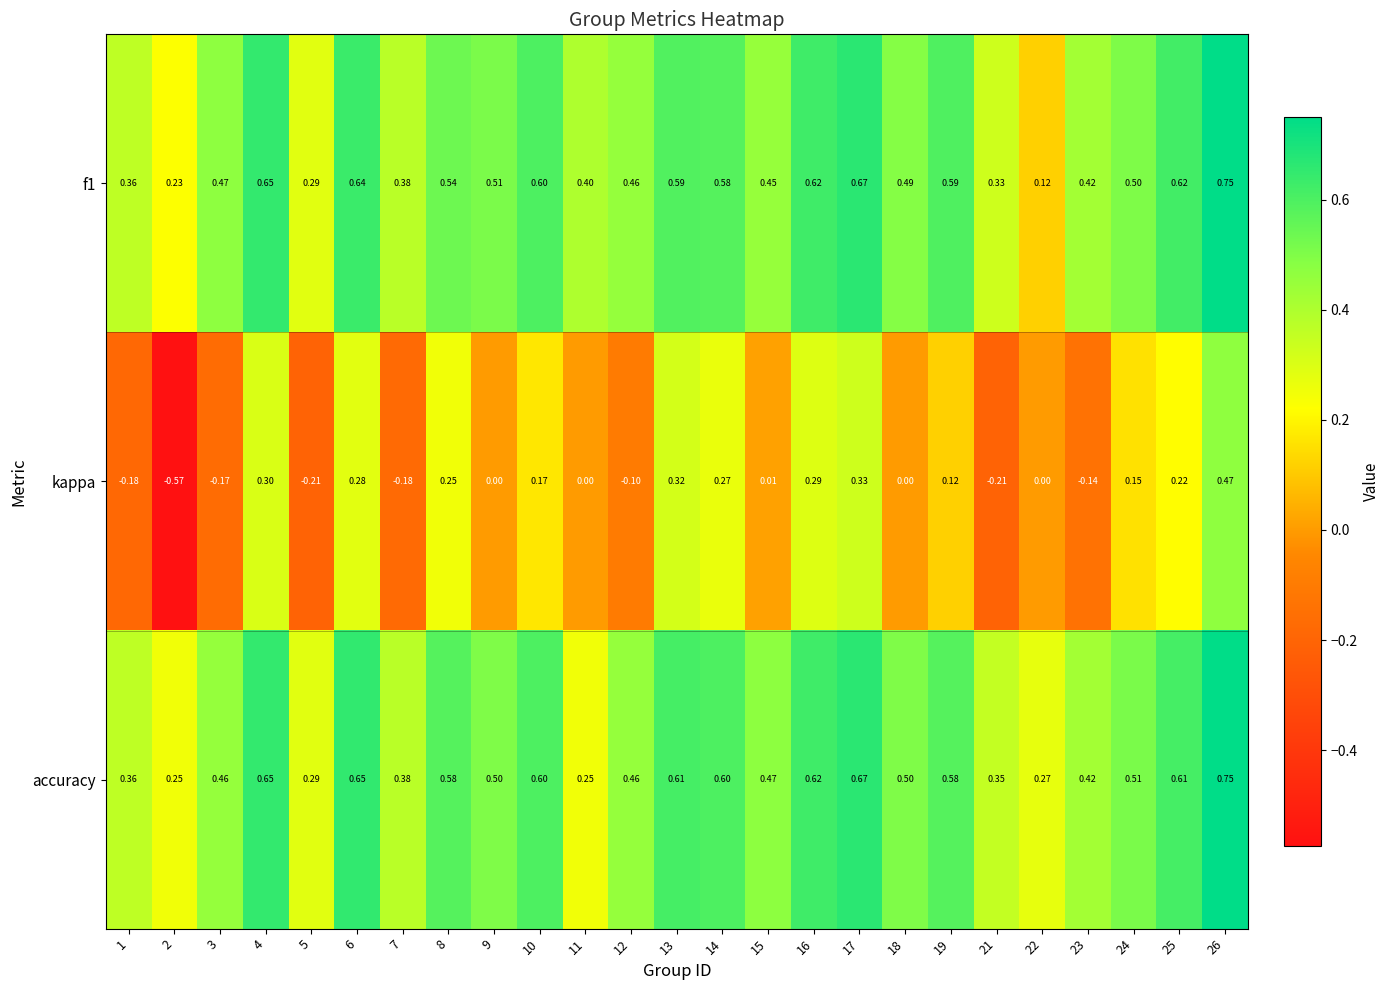

Which series has the largest total across all categories?

accuracy